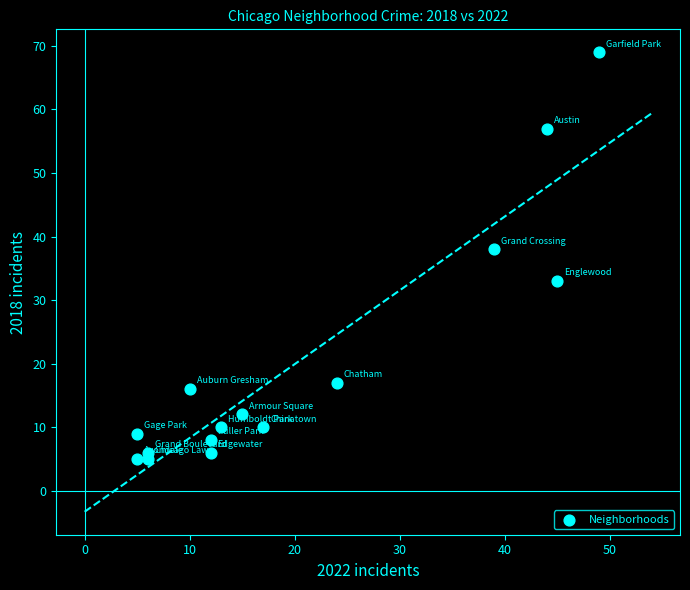

What is the range of Y values (max minus min)?

64